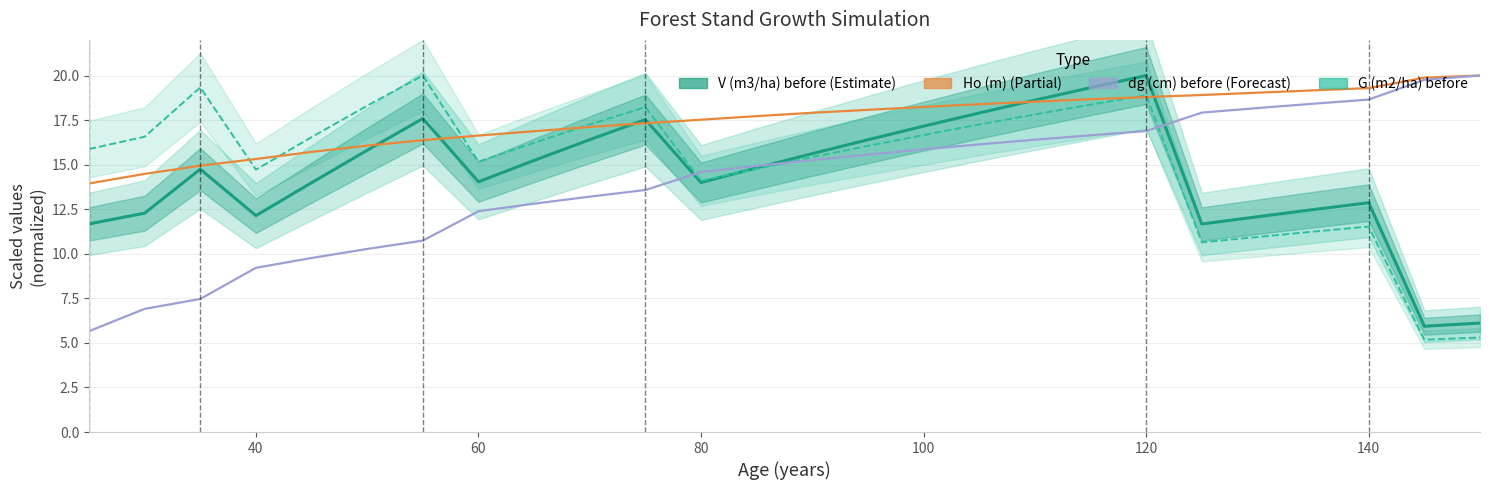

Does the chart have visible grid lines?

Yes